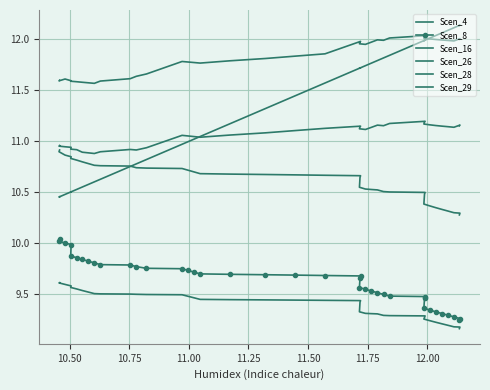

What are all the series names shown in the legend?

Scen_4, Scen_8, Scen_16, Scen_26, Scen_28, Scen_29